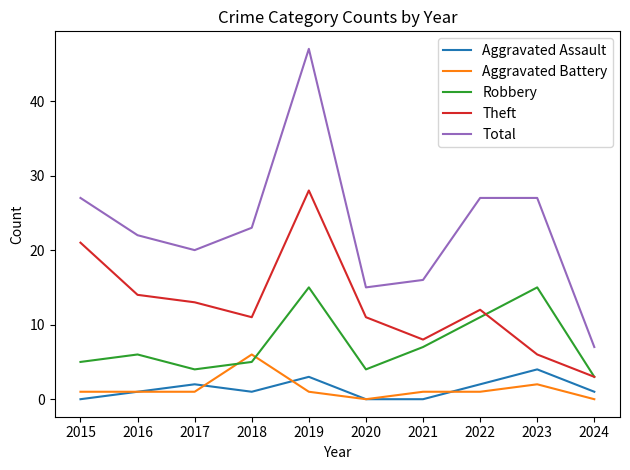

What is the sum of the Robbery values at 2022 and 2024?

14